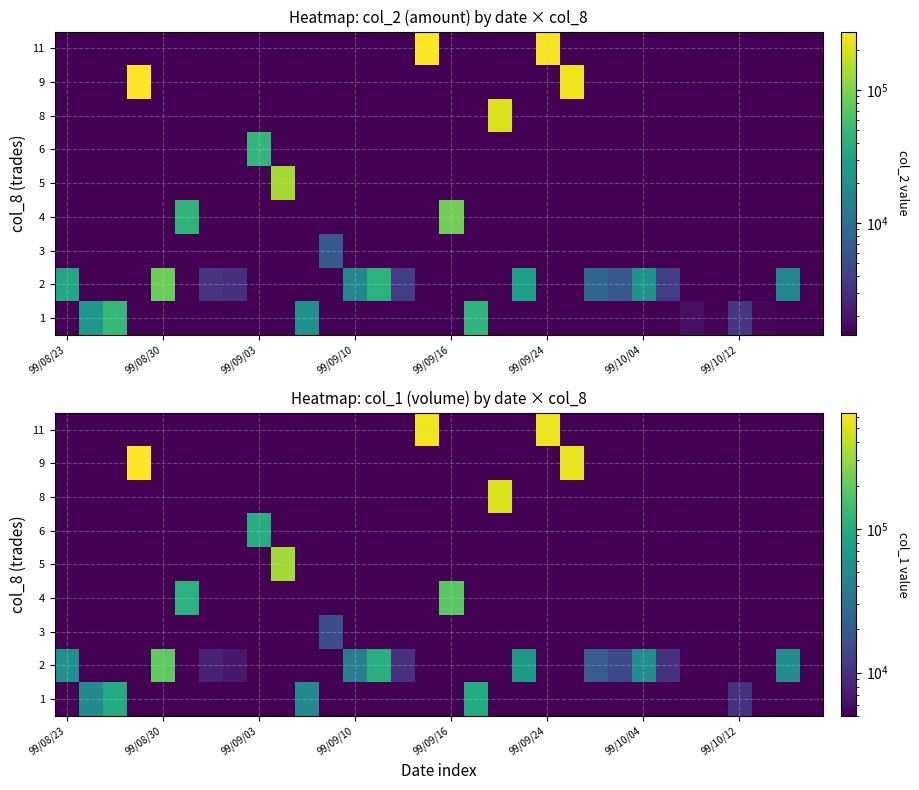

Reading right to left, transcribe all the data shown in this chart.

row_0: 5001	1	5001	10001	5001	5001	1	1	1	1	1	1	1	1	99001	1	1	1	1	1	1	50001	1	1	1	1	1	1	1	99001	49001	1
row_1: 1	55001	1	1	1	1	10001	55001	15001	20001	1	1	70001	1	1	1	1	10001	109001	40001	1	1	1	1	7001	8001	1	196001	1	1	1	60001
row_2: 1	1	1	1	1	1	1	1	1	1	1	1	1	1	1	1	1	1	1	1	16001	1	1	1	1	1	1	1	1	1	1	1
row_3: 1	1	1	1	1	1	1	1	1	1	1	1	1	1	1	184001	1	1	1	1	1	1	1	1	1	1	111001	1	1	1	1	1
row_4: 1	1	1	1	1	1	1	1	1	1	1	1	1	1	1	1	1	1	1	1	1	1	324001	1	1	1	1	1	1	1	1	1
row_5: 1	1	1	1	1	1	1	1	1	1	1	1	1	1	1	1	1	1	1	1	1	1	1	102001	1	1	1	1	1	1	1	1
row_6: 1	1	1	1	1	1	1	1	1	1	1	1	1	487001	1	1	1	1	1	1	1	1	1	1	1	1	1	1	1	1	1	1
row_7: 1	1	1	1	1	1	1	1	1	1	539001	1	1	1	1	1	1	1	1	1	1	1	1	1	1	1	1	1	641001	1	1	1
row_8: 1	1	1	1	1	1	1	1	1	1	1	562001	1	1	1	1	576001	1	1	1	1	1	1	1	1	1	1	1	1	1	1	1